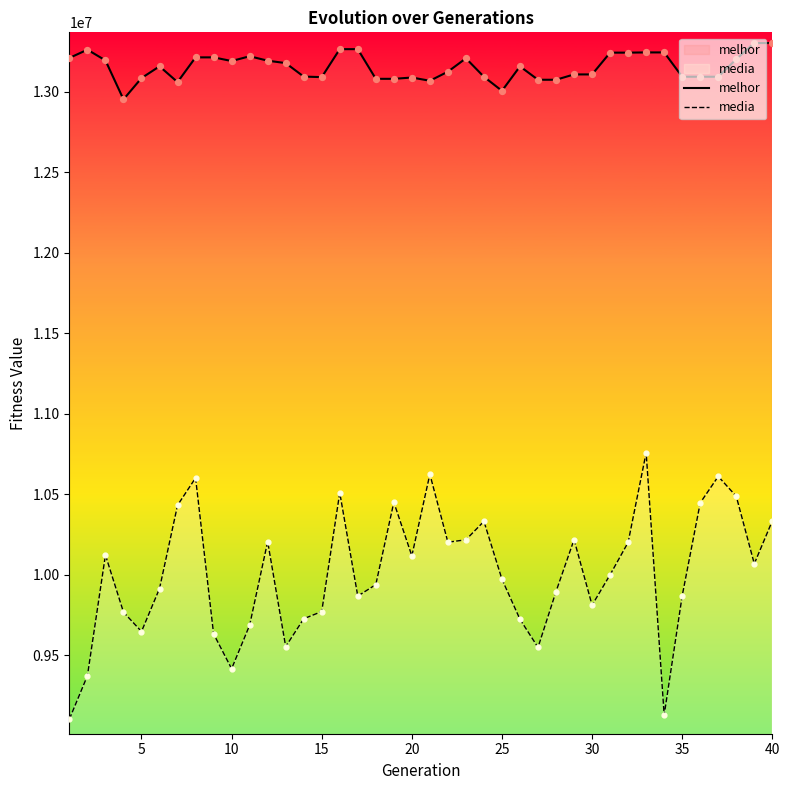

Which series reaches the minimum Y coordinate?

media